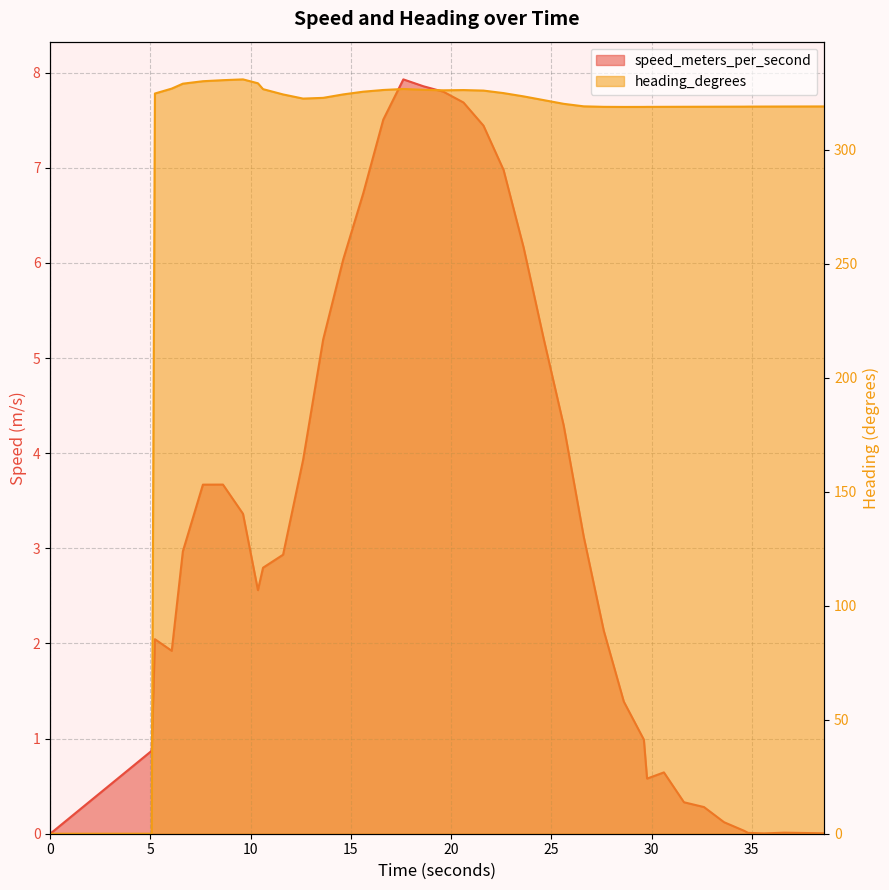

What value does the speed_meters_per_second series have at 17?

7.9